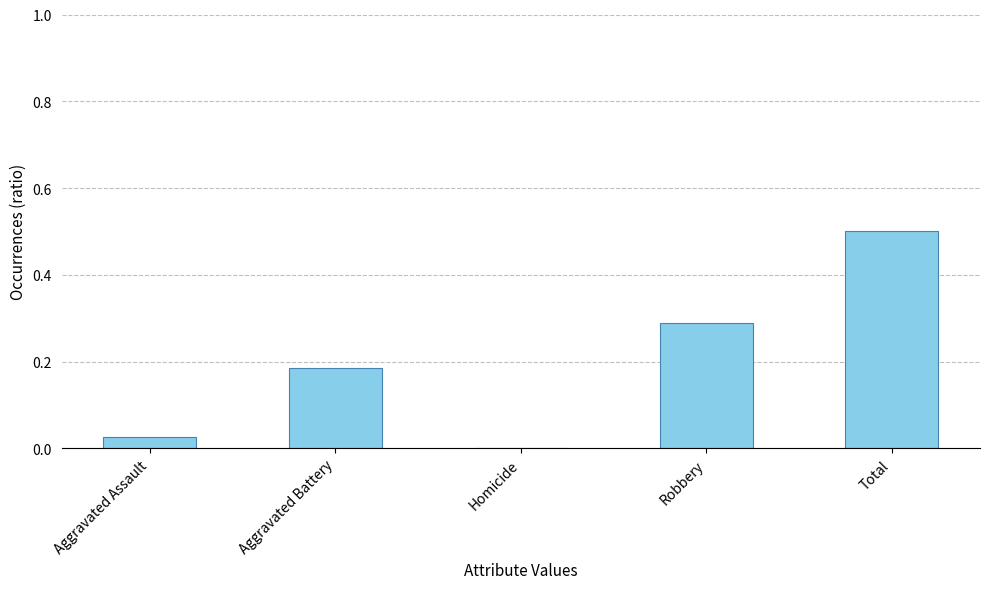

At which category does the chart reach its peak across all series?

Total